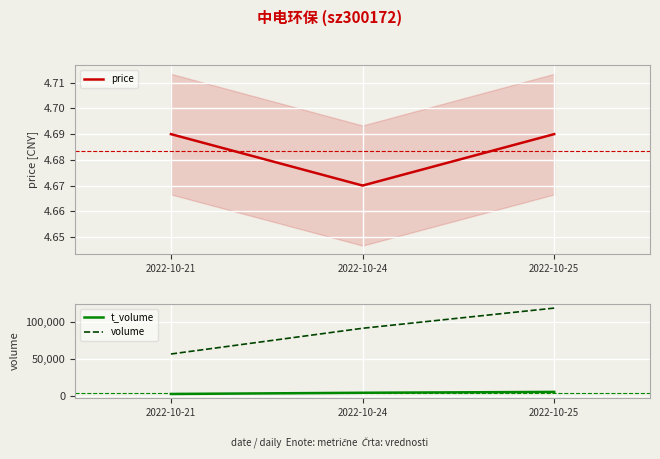

At which category is the sum across all series the highest?

2022-10-25